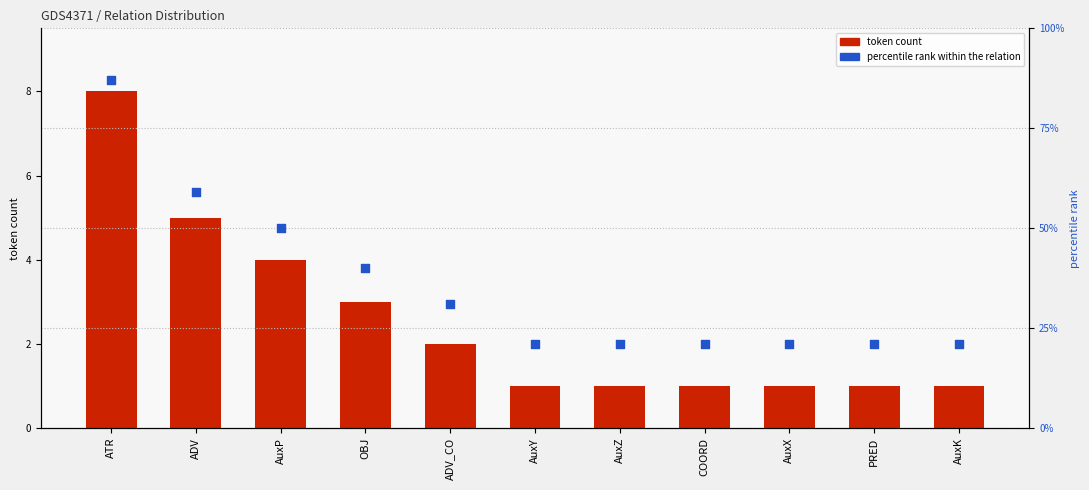

What is the total value across all series at ATR?

95